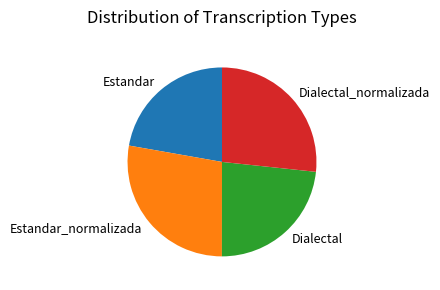

Does Dialectal_normalizada account for over 50% of the chart?

No